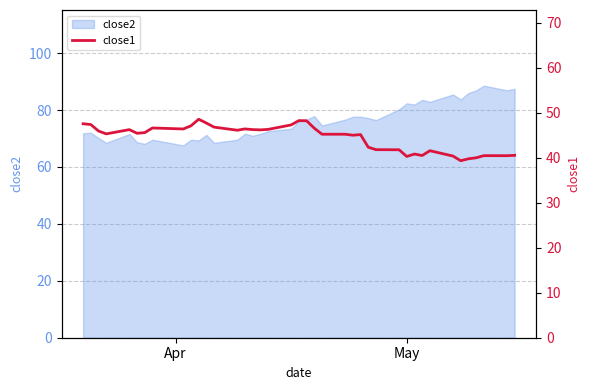

What is the minimum value shown in the chart?

39.3